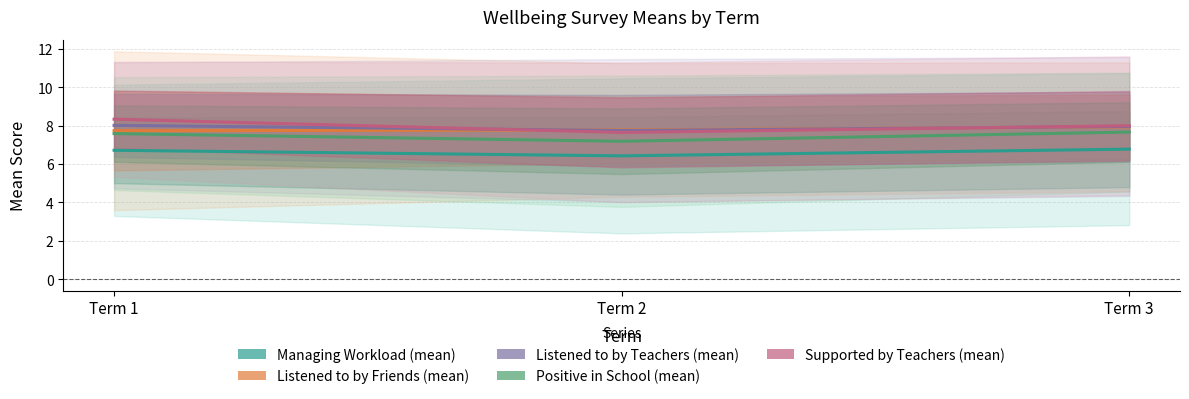

Does the chart display data point markers on the line(s)?

No